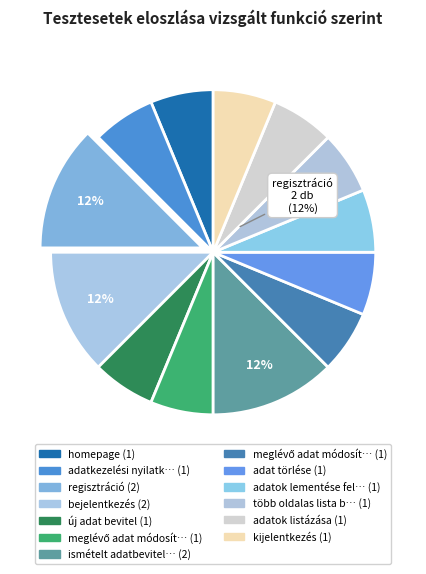

To the nearest percent, what is the difference between the largest and smallest slice percentages?

6%